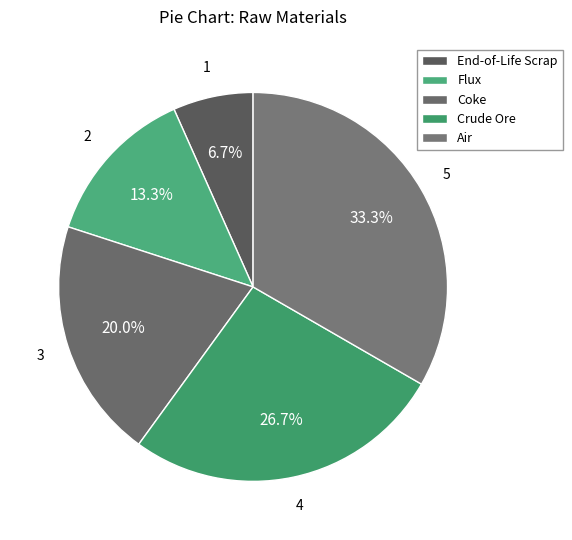

Rank the categories by value from lowest to highest.

End-of-Life Scrap, Flux, Coke, Crude Ore, Air